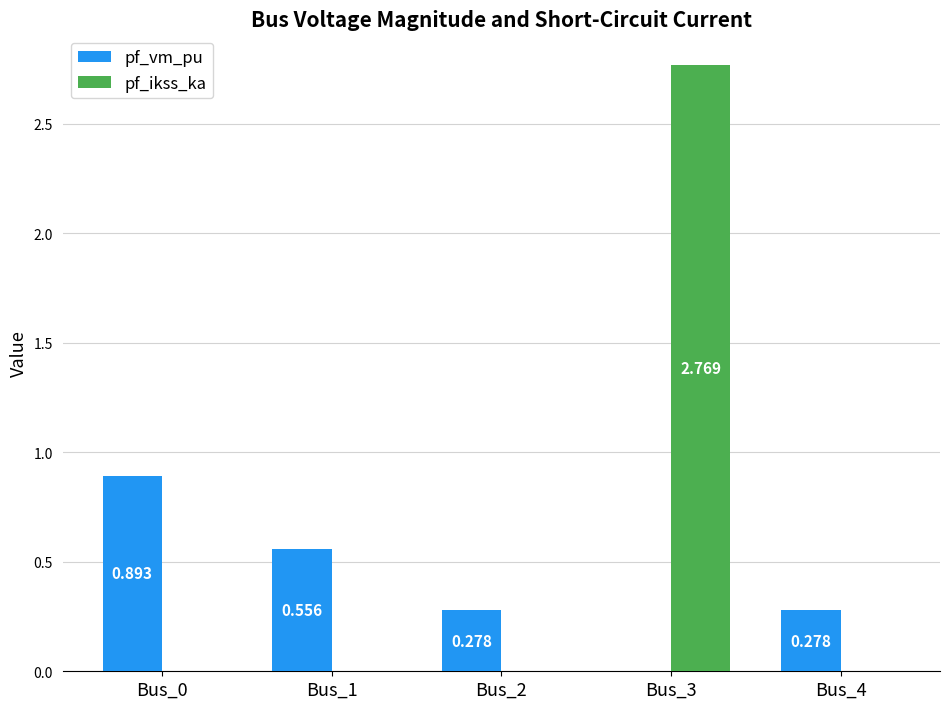

Are the bars grouped side by side (vs. stacked)?

Yes